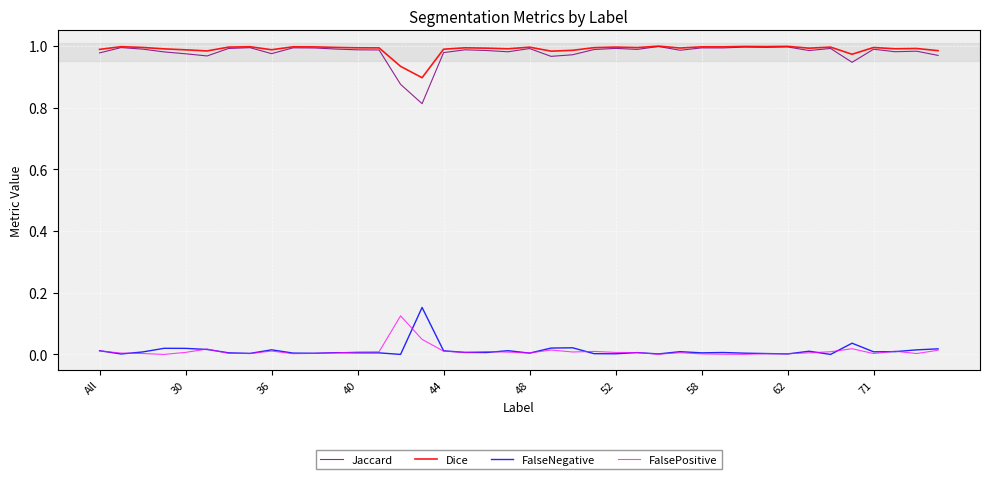

True or false: Jaccard and FalsePositive cross at least once.

False